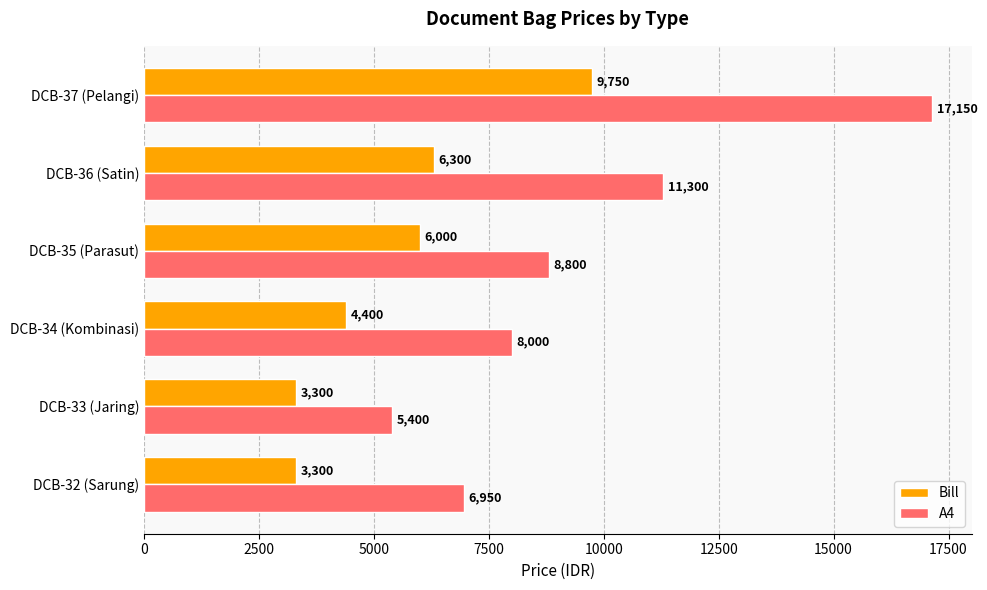

Rank the series by their maximum value, from lowest to highest.

Bill, A4